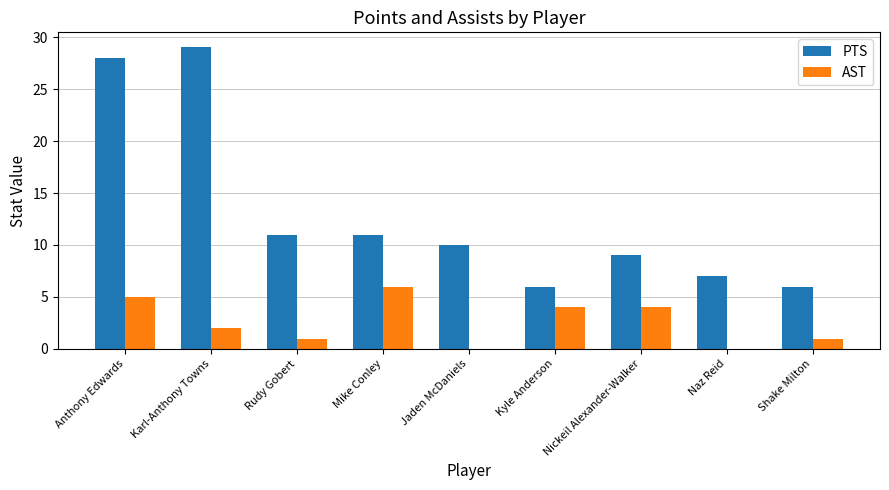

How many groups of bars are there?

9